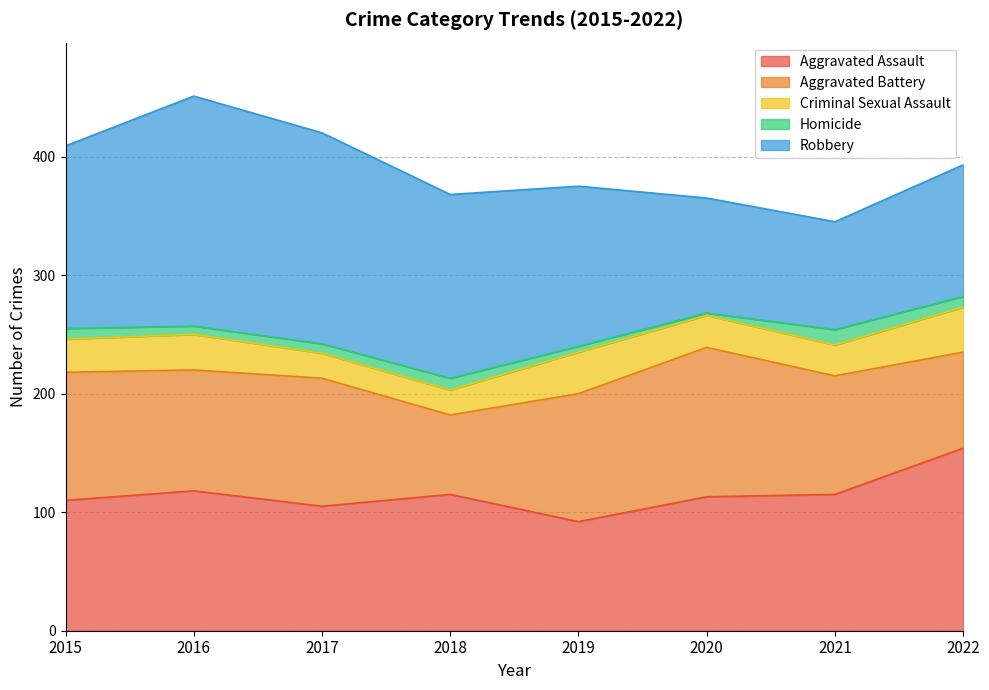

True or false: Homicide and Aggravated Battery intersect in this chart.

False